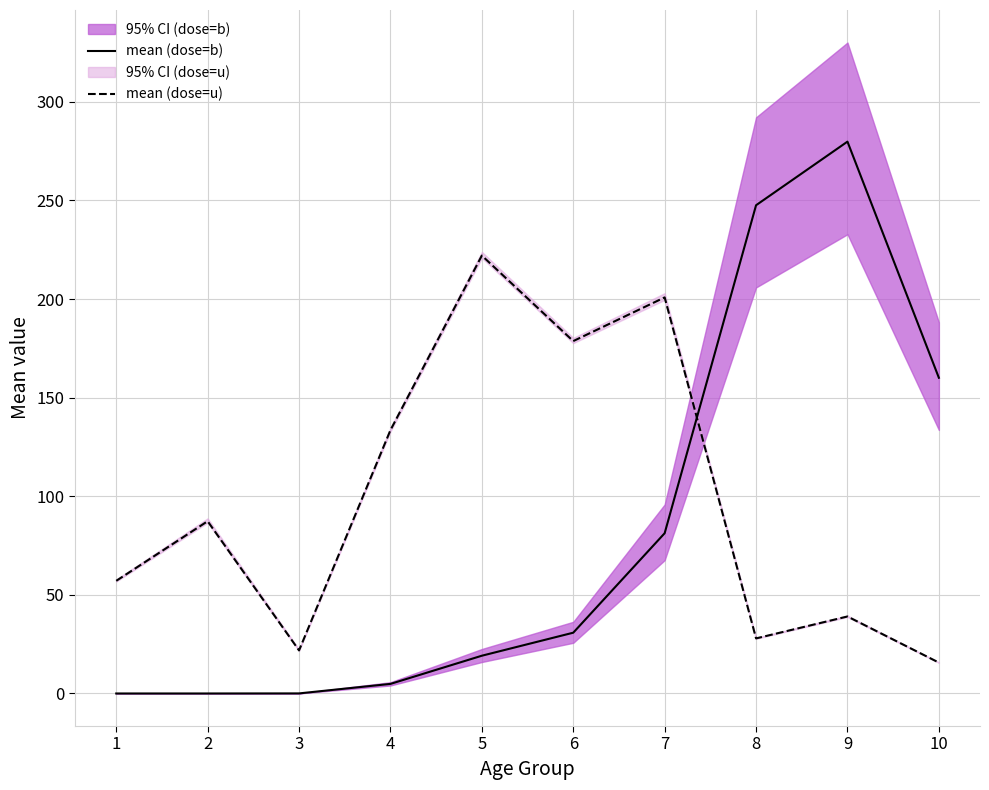

How many interior local peaks does the mean (dose=b) series have?

1